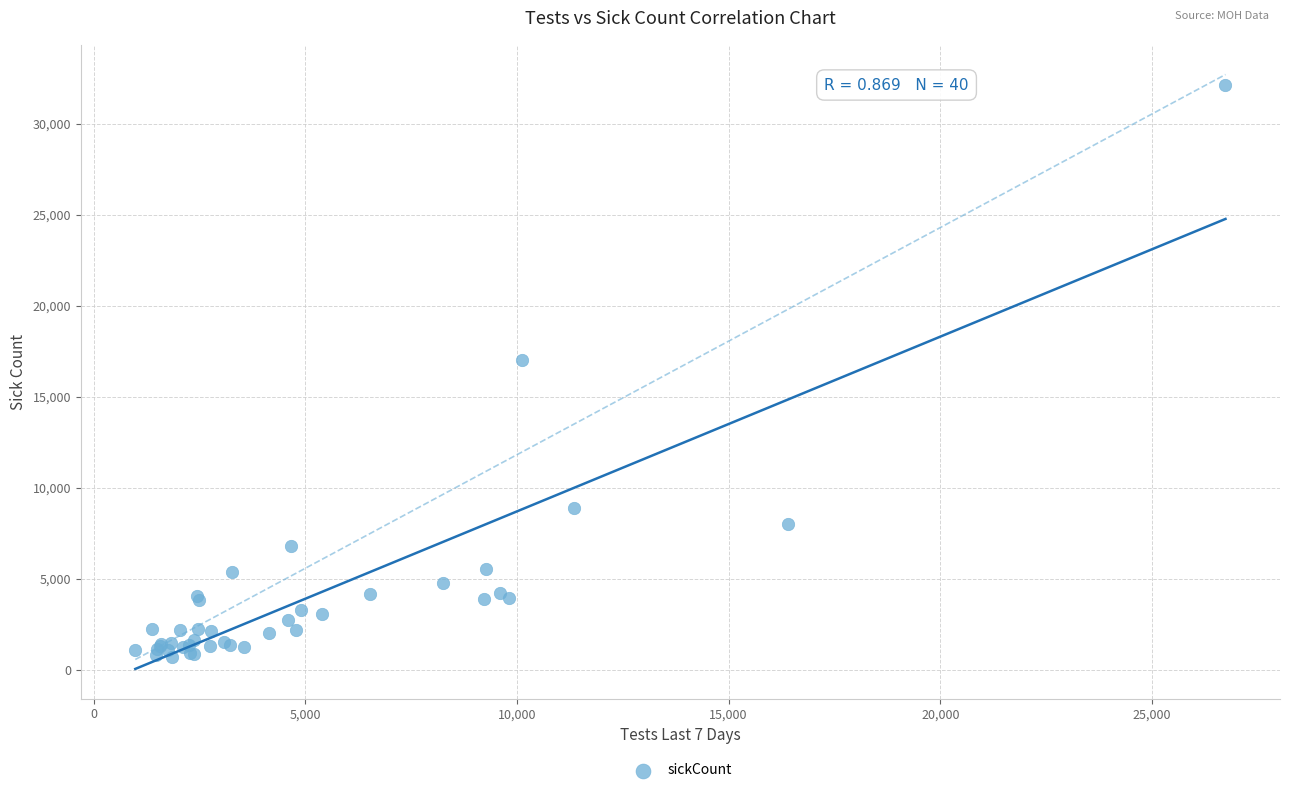

What Y value in the scatter plot is closest to 16407?

17053